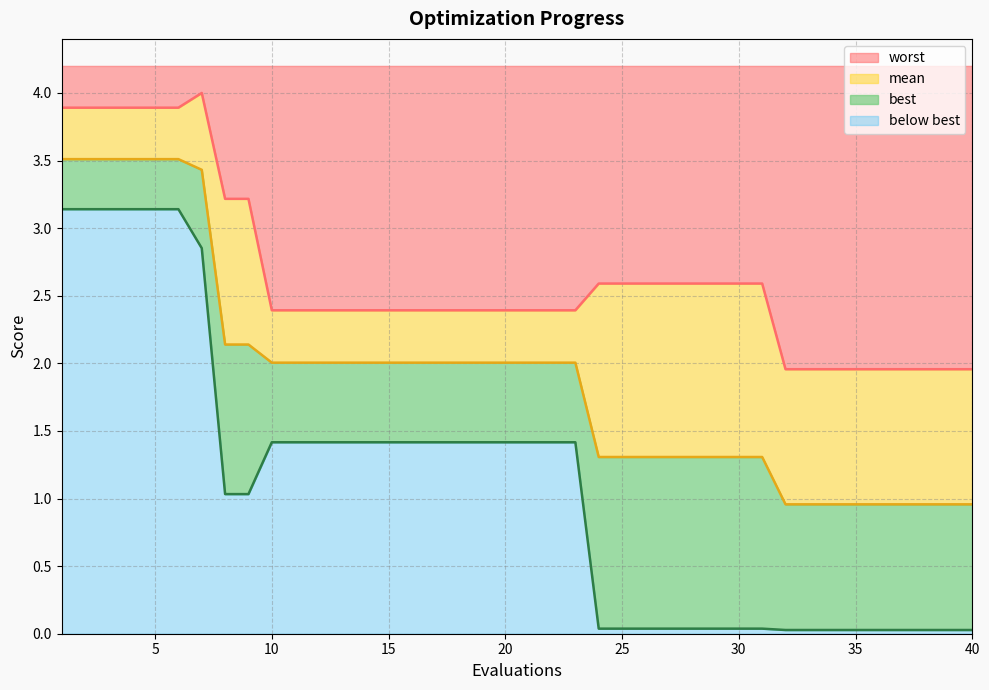

What is the sum of all worst values?

105.6